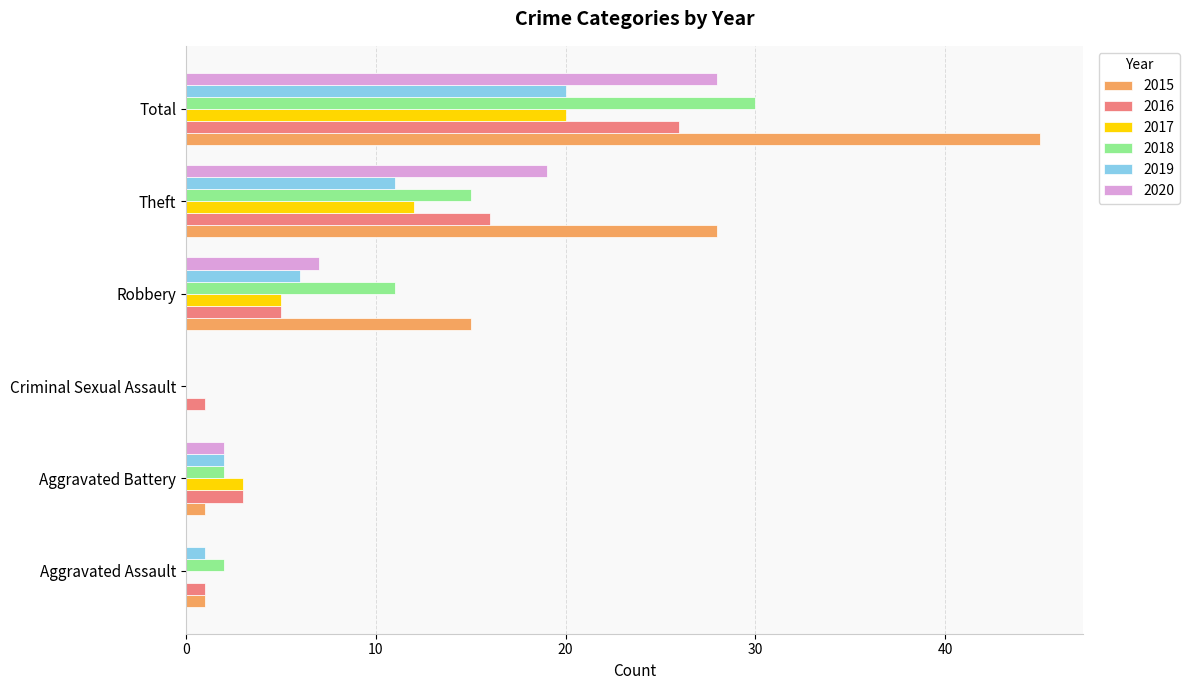

Is it true that 2020 equals 28 at Total?

True